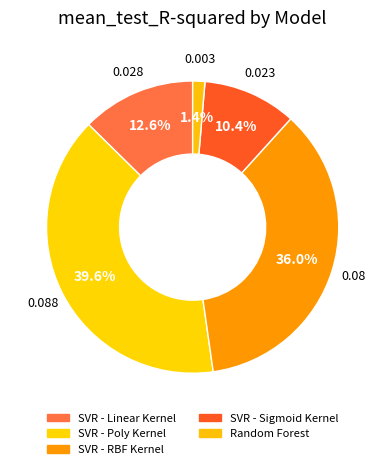

Do SVR - Sigmoid Kernel and SVR - Poly Kernel together represent more than half of the pie?

No